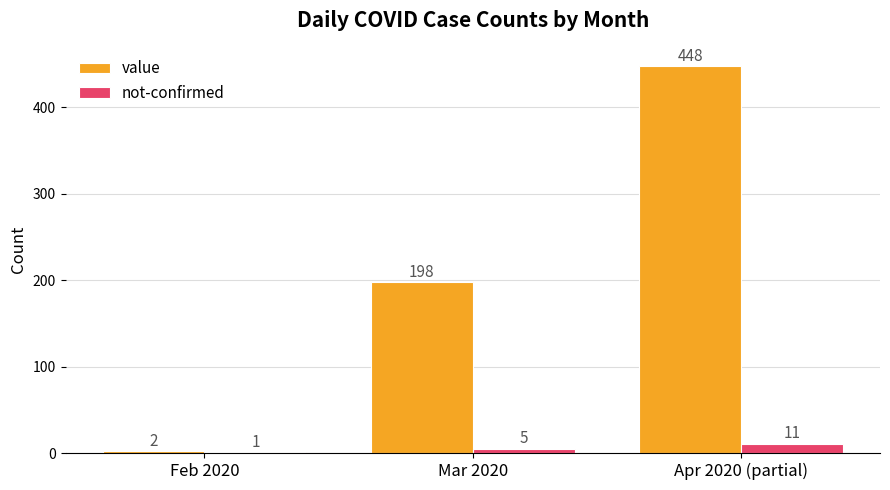

Does the chart contain stacked bars?

No